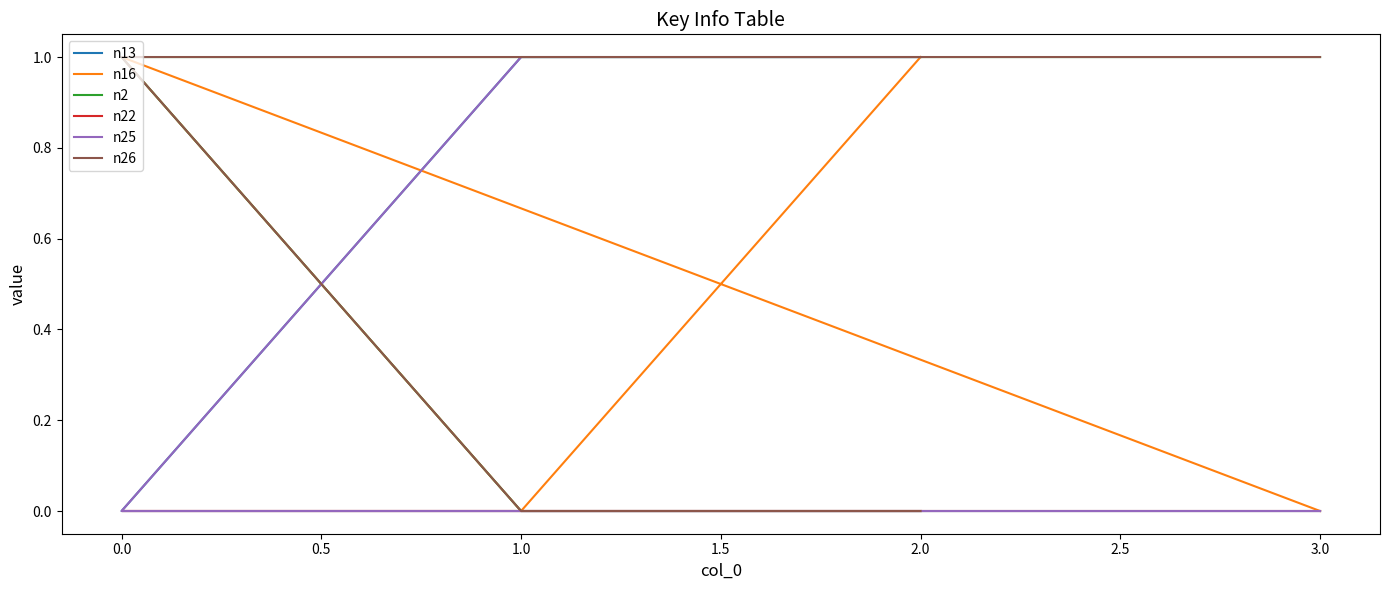

What are all the series names shown in the legend?

n13, n16, n2, n22, n25, n26